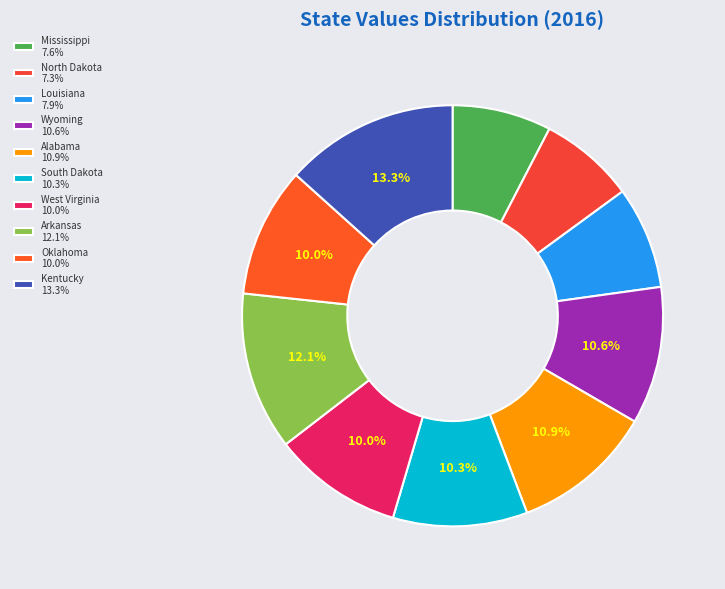

Is it true that Wyoming is 1% of the pie?

False